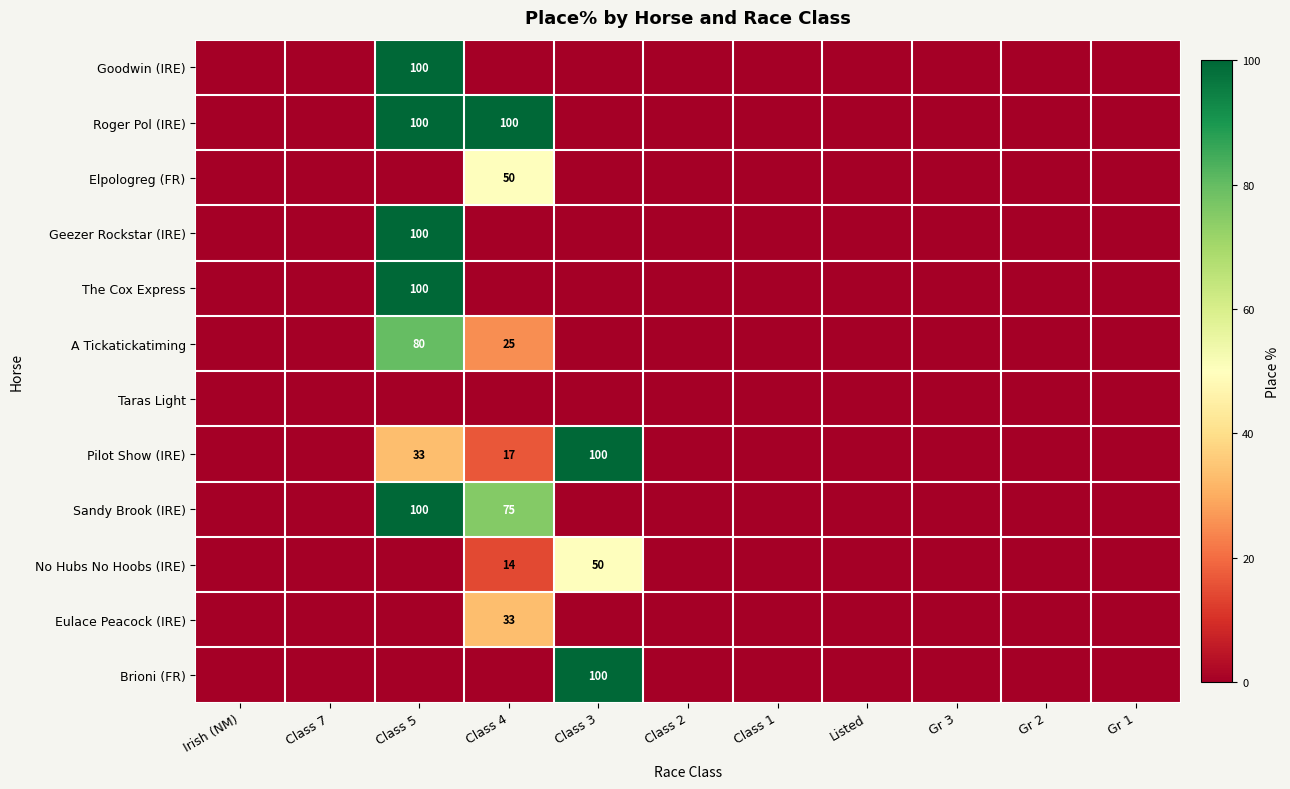

Is the value of Roger Pol (IRE) at Class 4 greater than the value of Pilot Show (IRE) at Class 5?

Yes